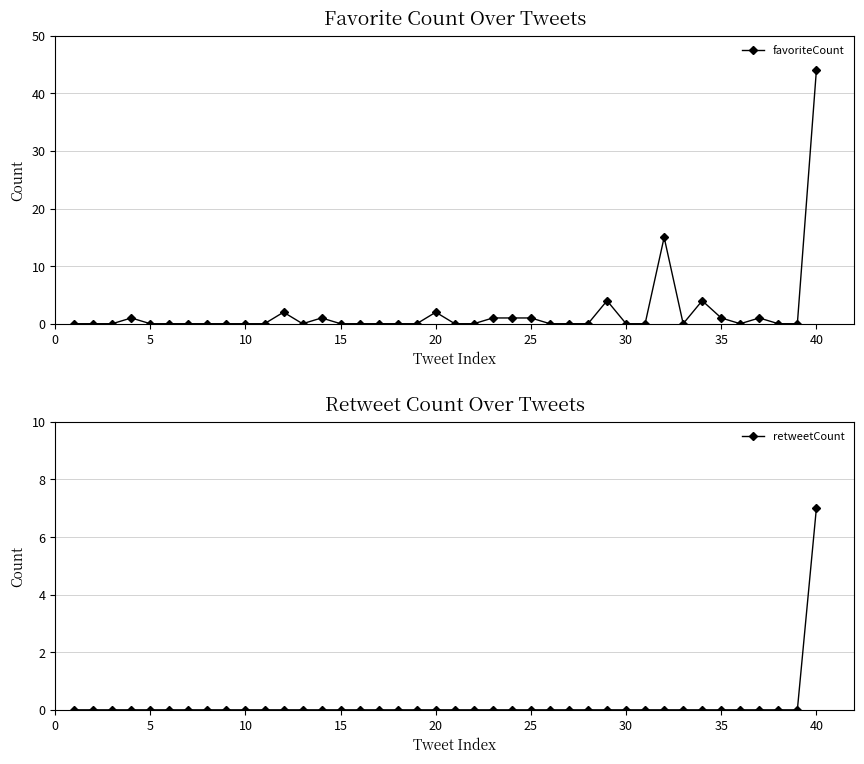

Reading left to right, list all the values displayed in this chart.

favoriteCount: 0	0	0	1	0	0	0	0	0	0	0	2	0	1	0	0	0	0	0	2	0	0	1	1	1	0	0	0	4	0	0	15	0	4	1	0	1	0	0	44
retweetCount: 0	0	0	0	0	0	0	0	0	0	0	0	0	0	0	0	0	0	0	0	0	0	0	0	0	0	0	0	0	0	0	0	0	0	0	0	0	0	0	7